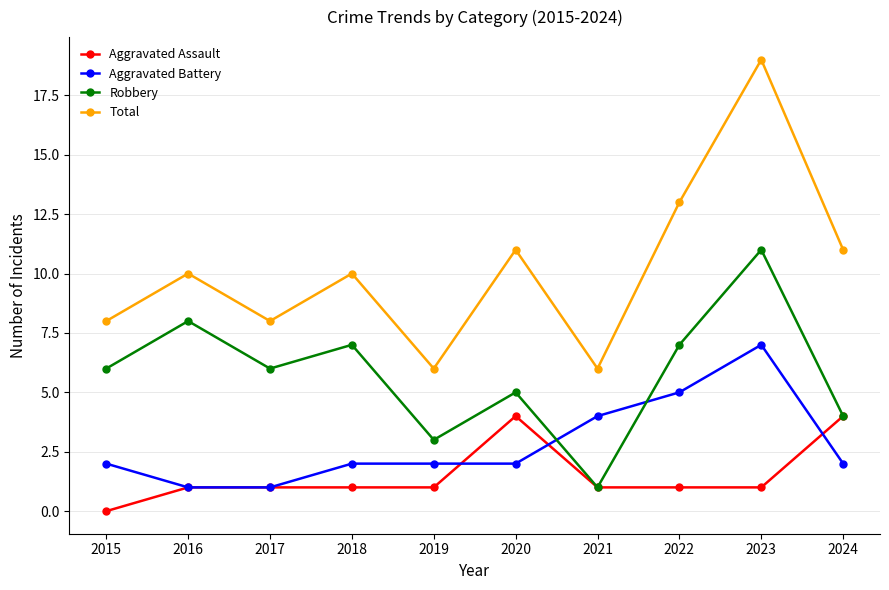

What is the difference between the Total values at 2022 and 2018?

3